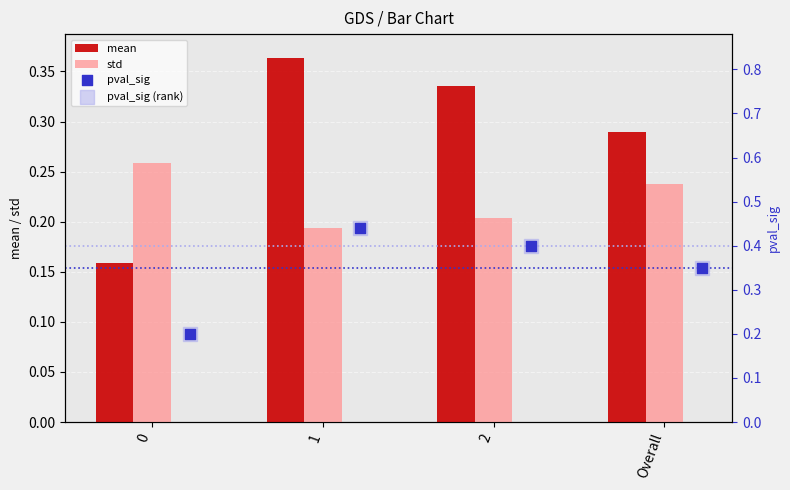

At how many categories does at least one series exceed 0?

4